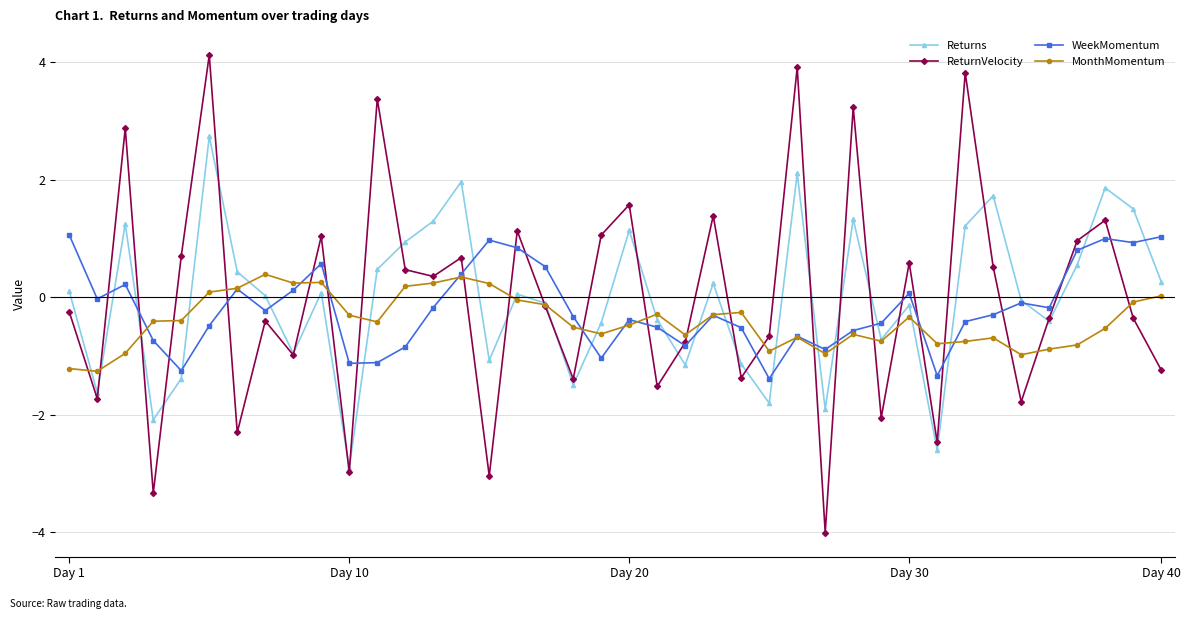

True or false: WeekMomentum has more than 1 points higher than both neighbors.

True